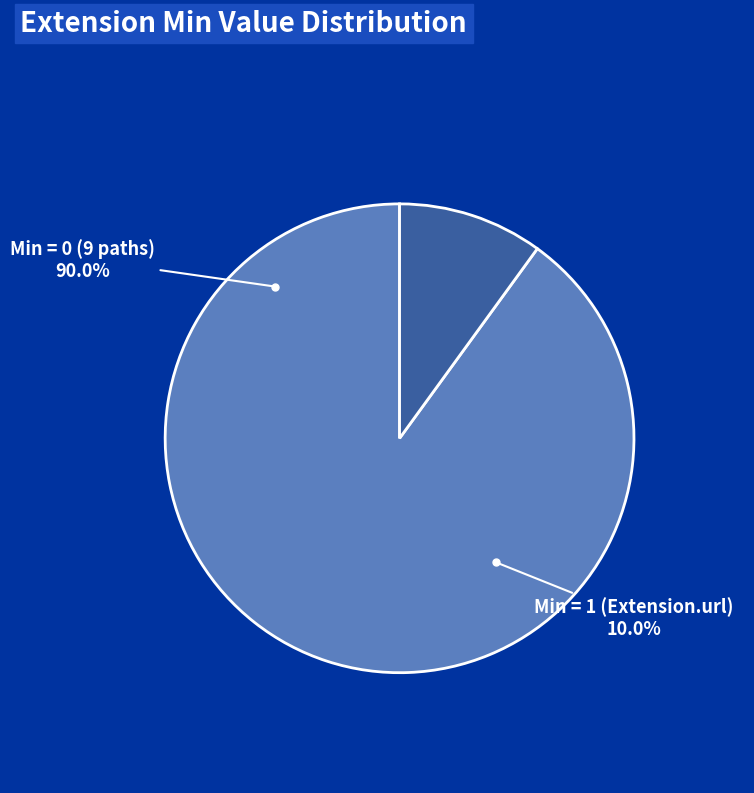

The Extension.url slice represents 99% of the pie. True or false?

False